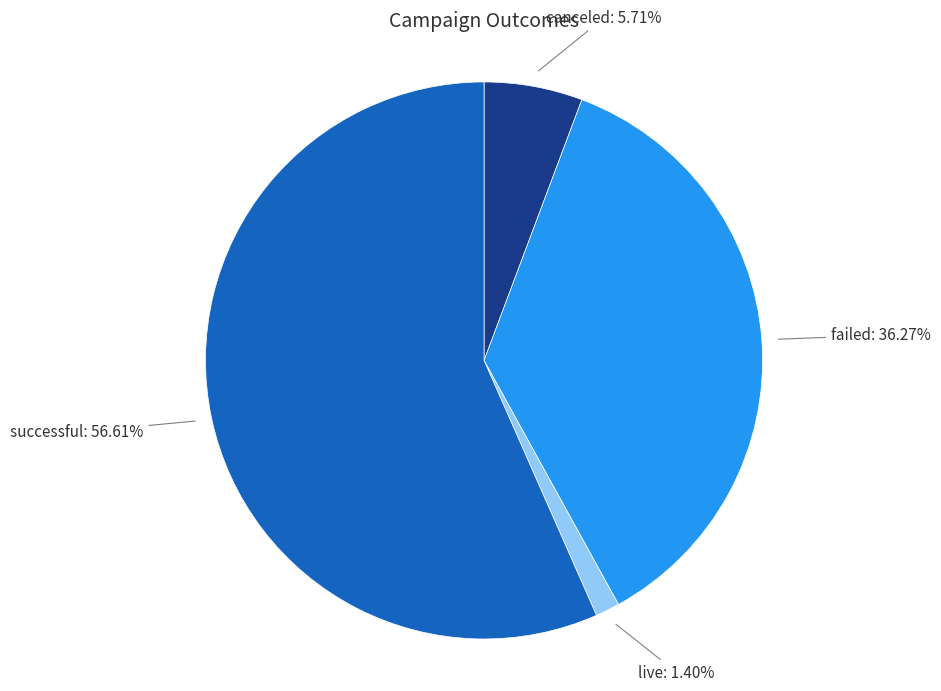

What percentage is the successful slice, to the nearest percent?

57%